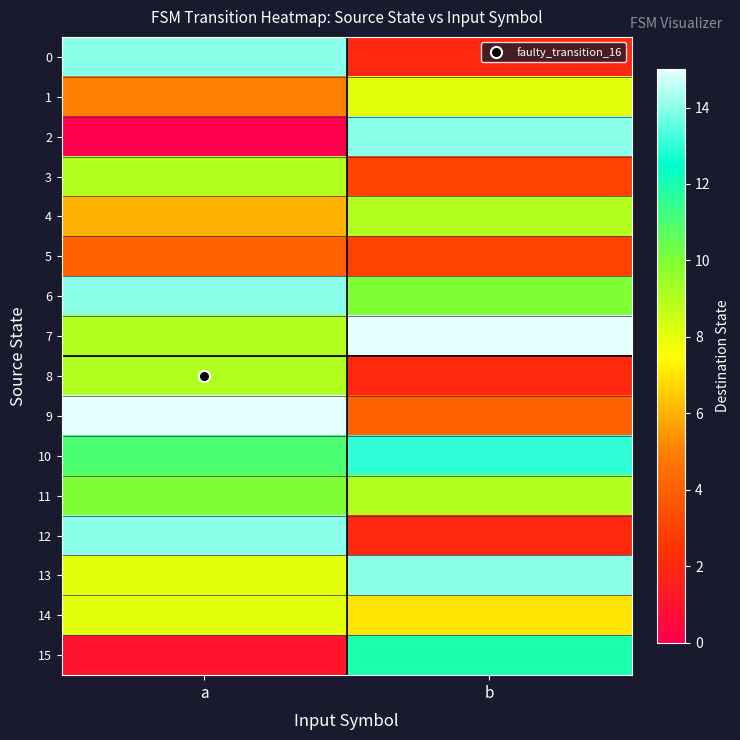

Which label corresponds to the smallest value in the chart?

a